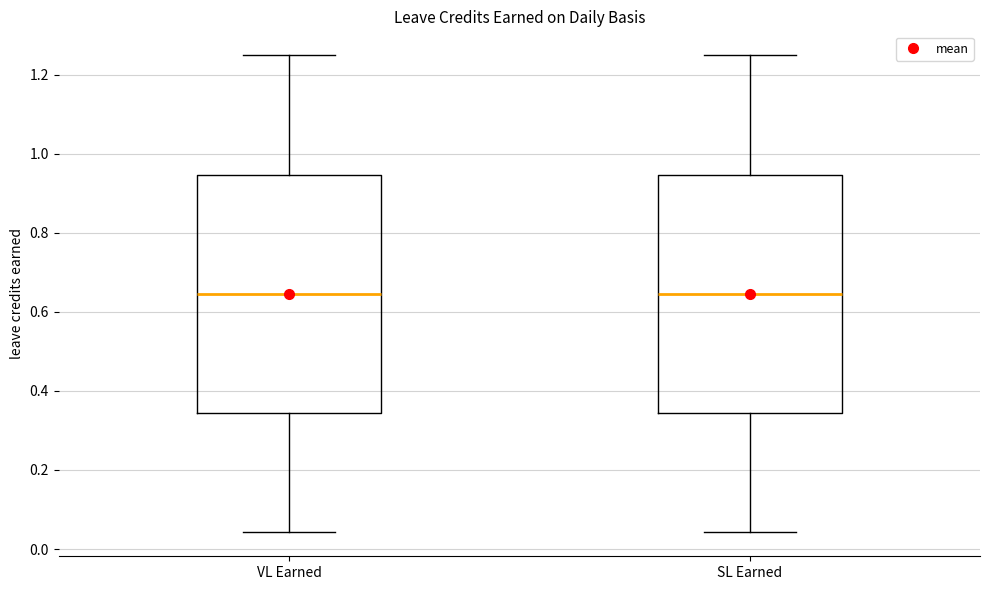

Reading left to right, read every box against the y-axis: the position of its median line, the range the box covers, and the ends of its whiskers. The values are not printed on the chart, so give them approximately, as read against the axis.

VL Earned: median 0.64, box 0.34 to 0.94, whiskers 0.04 to 1.26
SL Earned: median 0.64, box 0.34 to 0.94, whiskers 0.04 to 1.26